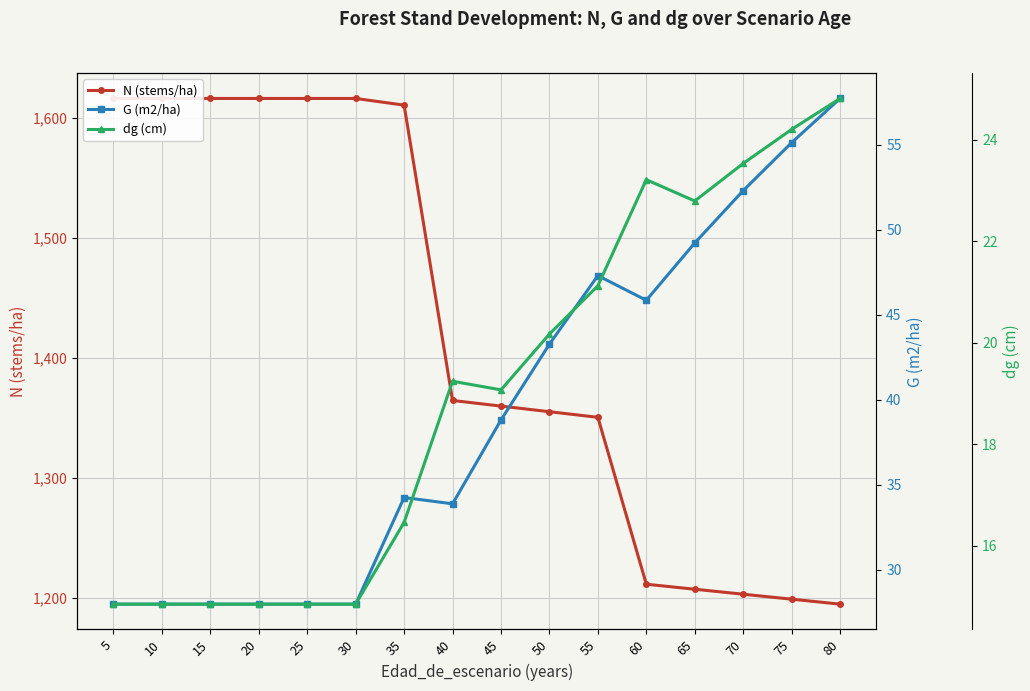

How many distinct data groups are displayed?

3